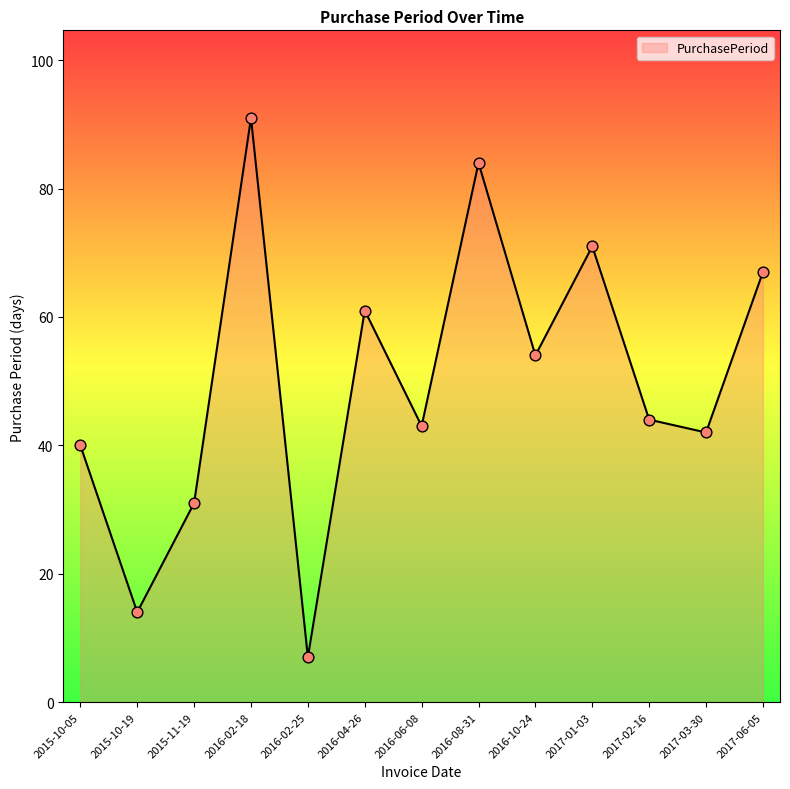

What is the change in value from 2017-01-03 to 2017-03-30?

-29